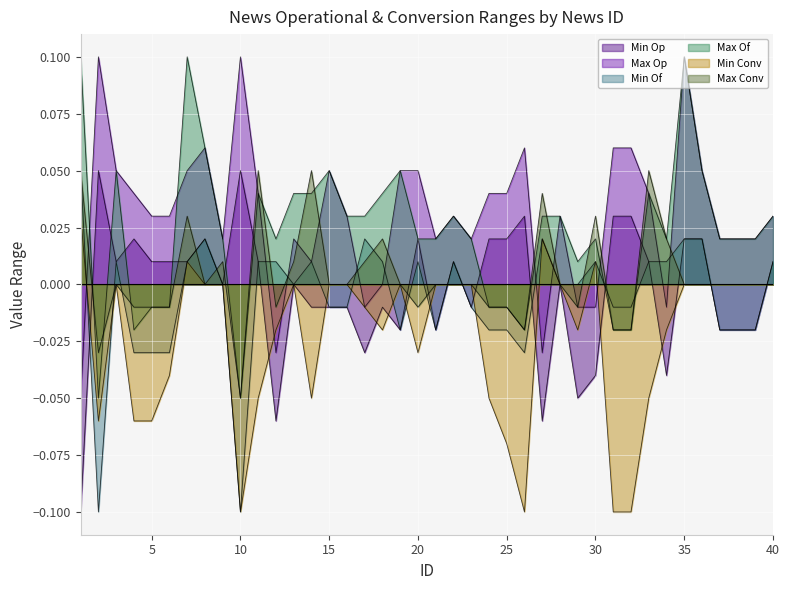

What is the sum of all Min Op values?

-0.1